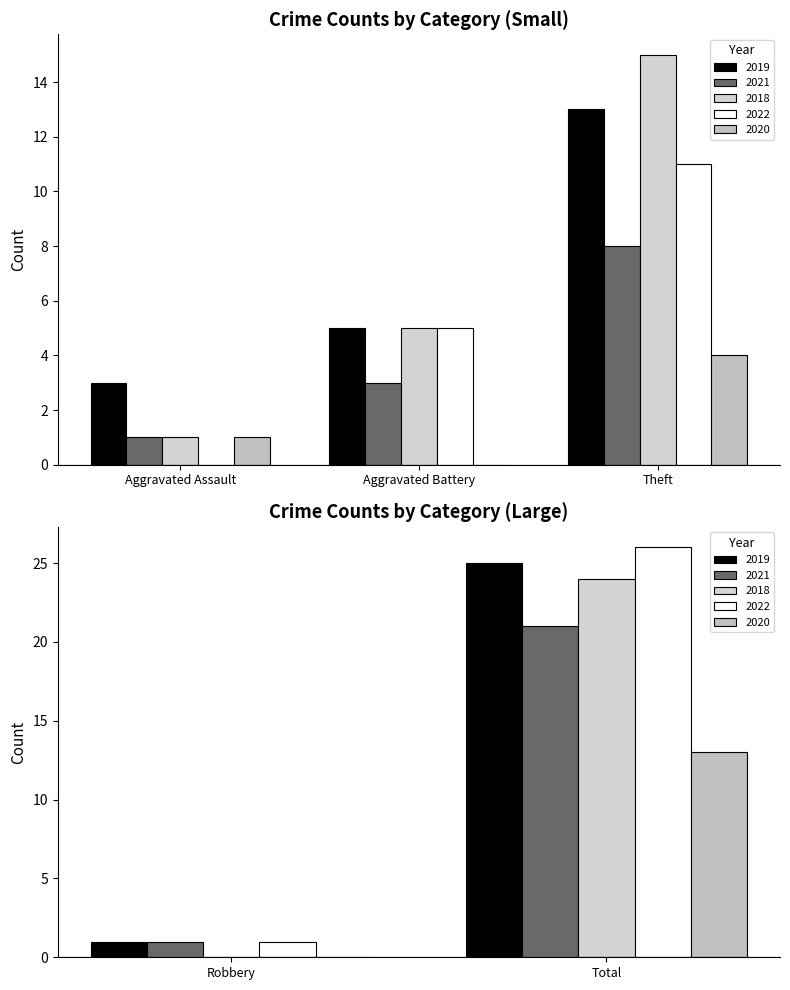

What are all the series names shown in the legend?

2019, 2021, 2018, 2022, 2020